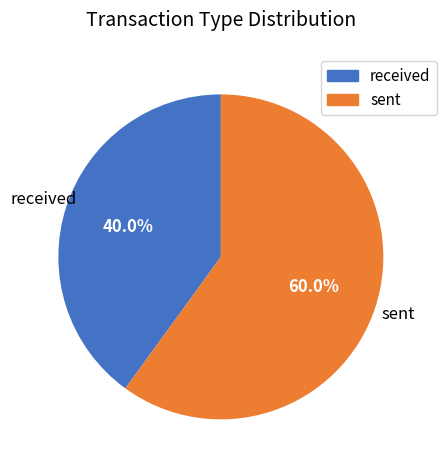

Which has a higher value, received or sent?

sent